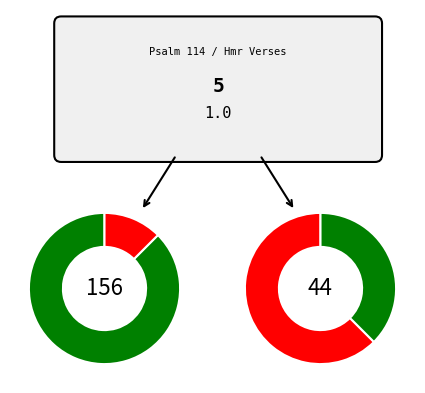

Between What aileth thee, O thou sea and Tremble, thou earth, which is larger?

Tremble, thou earth